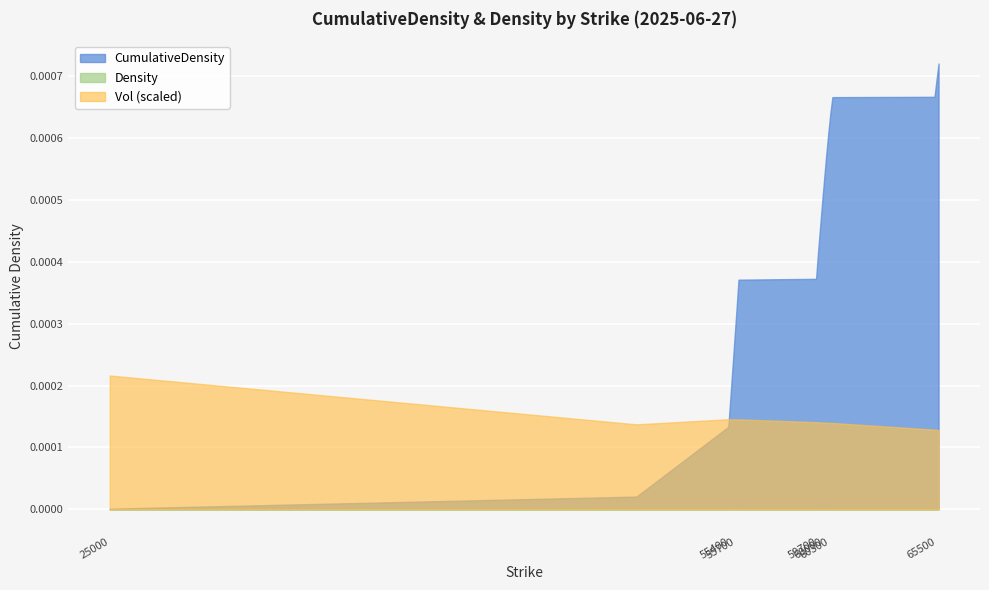

True or false: Density has more than 2 points higher than both neighbors.

False